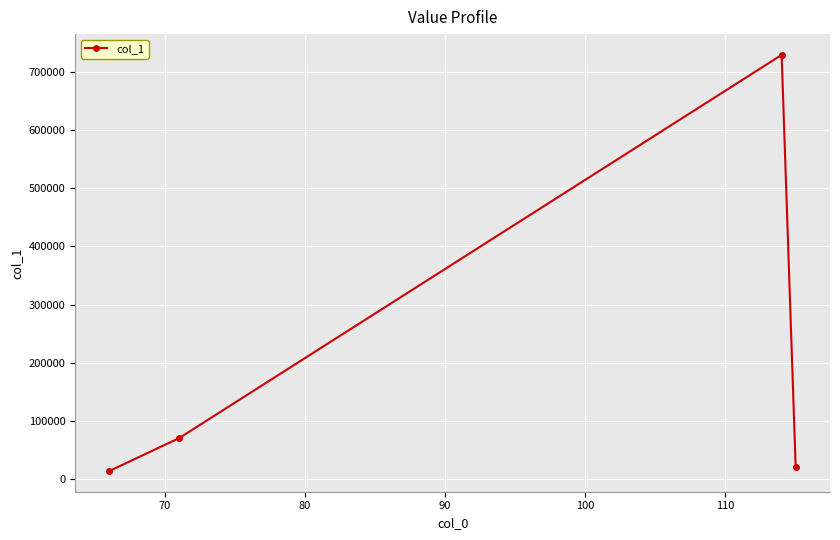

Reading right to left, extract all data points from this chart.

20548.3	728562.1	70917.0	14587.5